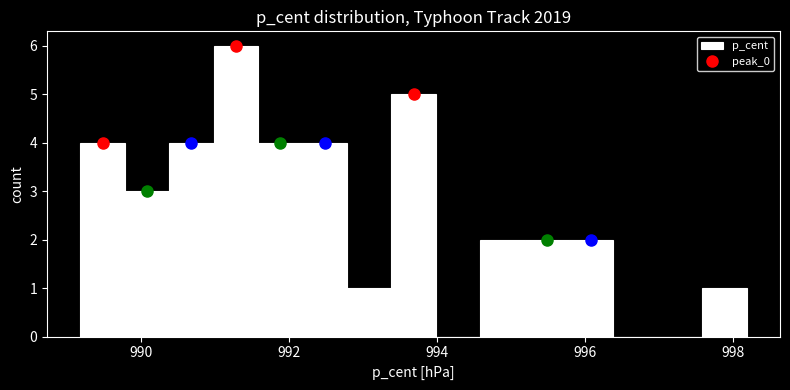

Around what value on the x-axis is the tallest bar? Give the approximate position of its centre, as read against the axis.

991.2